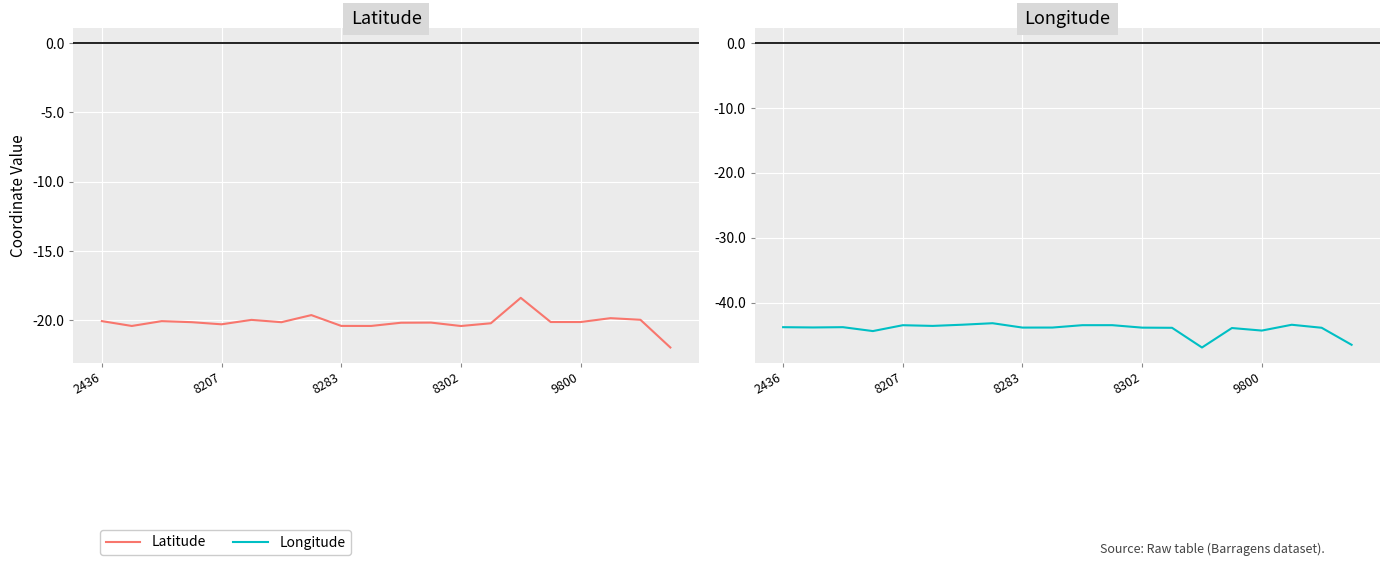

At how many categories does at least one series exceed -20?

5